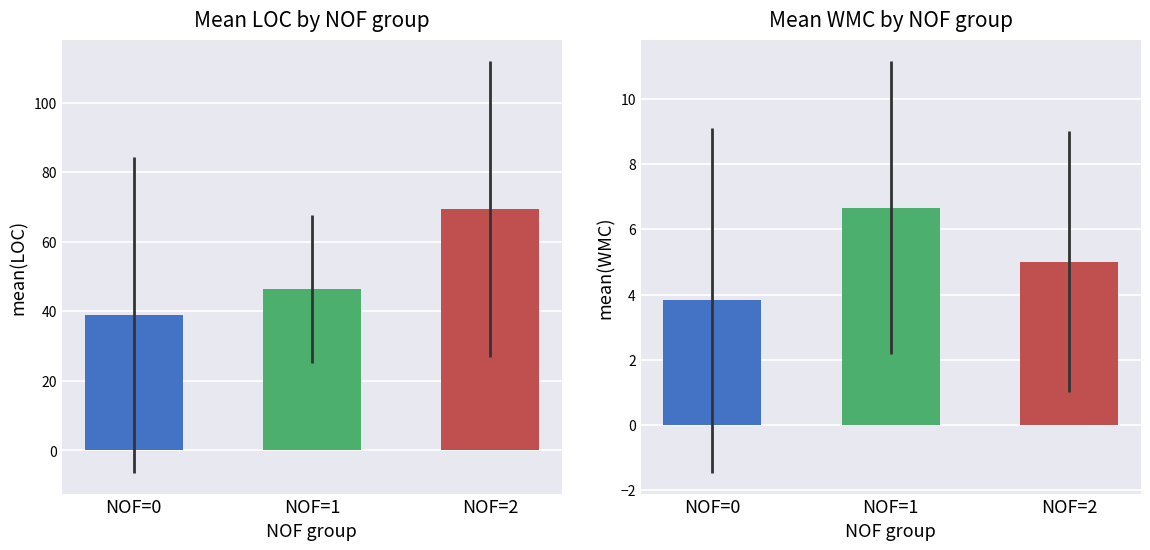

What is the highest value of the NOF series?

2